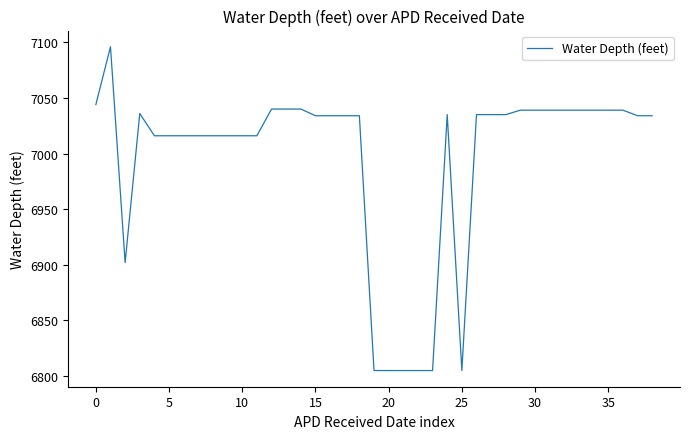

What is the maximum value shown in the chart?

7096